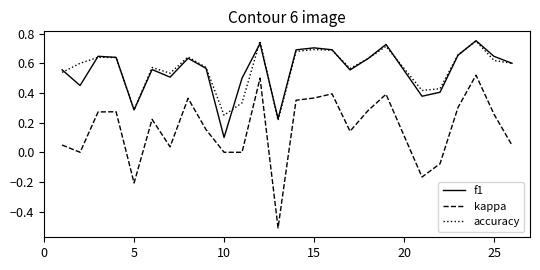

What is the minimum value for kappa?

-0.5